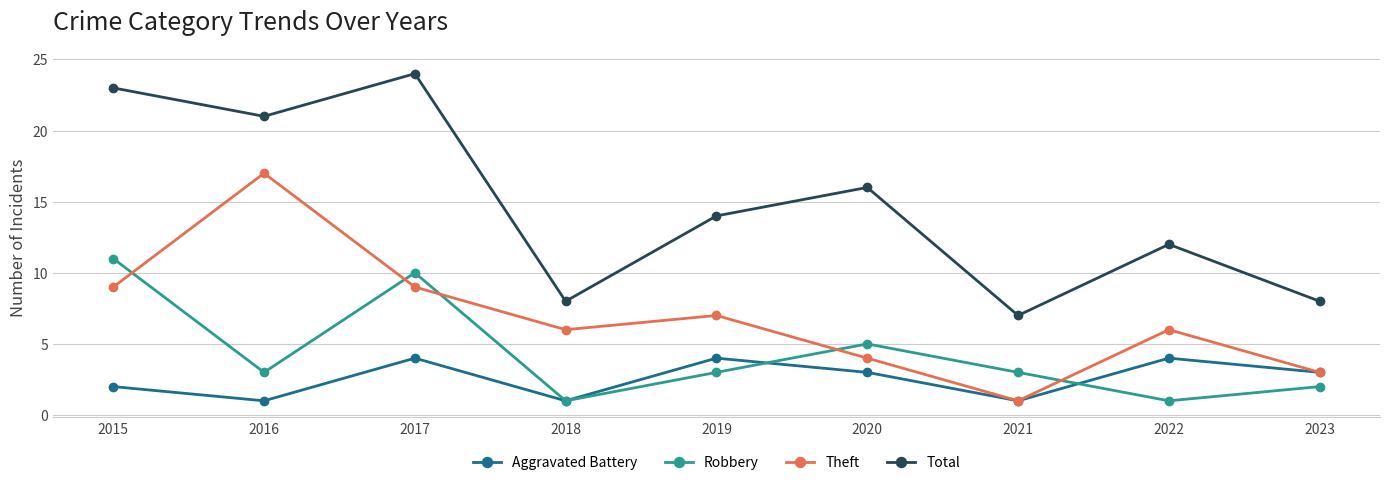

Reading left to right, what are all the values shown in this chart?

Aggravated Battery: 2015=2	2016=1	2017=4	2018=1	2019=4	2020=3	2021=1	2022=4	2023=3
Robbery: 2015=11	2016=3	2017=10	2018=1	2019=3	2020=5	2021=3	2022=1	2023=2
Theft: 2015=9	2016=17	2017=9	2018=6	2019=7	2020=4	2021=1	2022=6	2023=3
Total: 2015=23	2016=21	2017=24	2018=8	2019=14	2020=16	2021=7	2022=12	2023=8